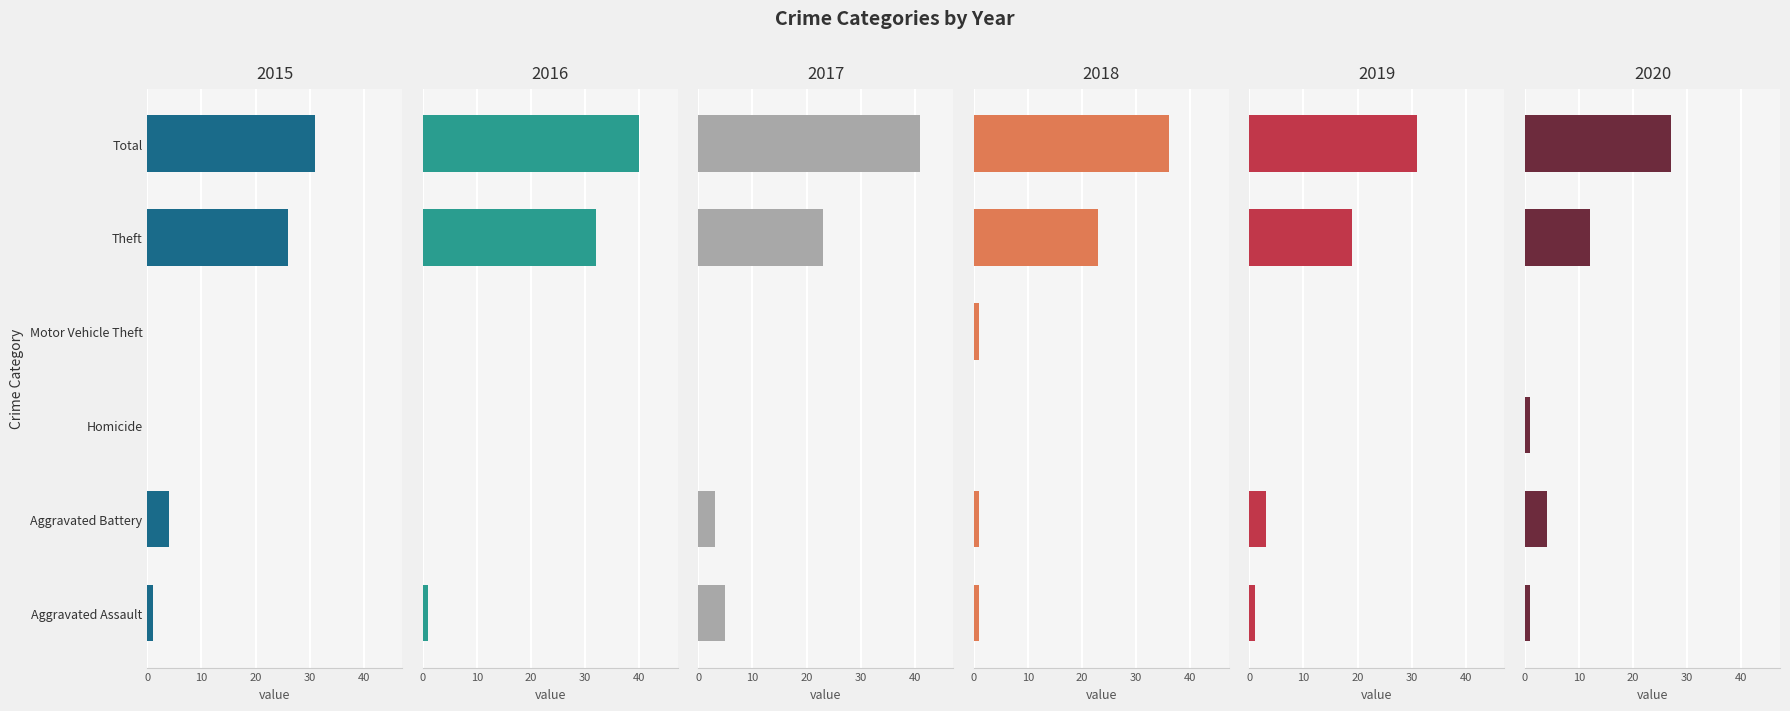

What are all the series names shown in the legend?

2015, 2016, 2017, 2018, 2019, 2020